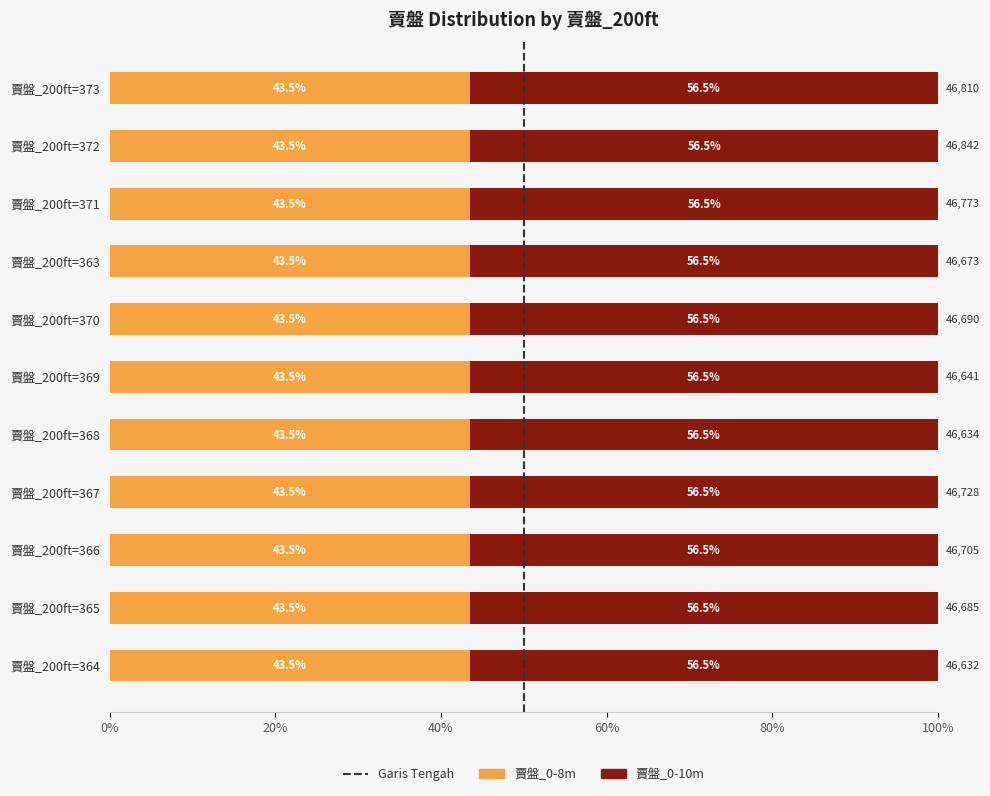

What is the average value of the 賣盤_0-8m series?

43.5